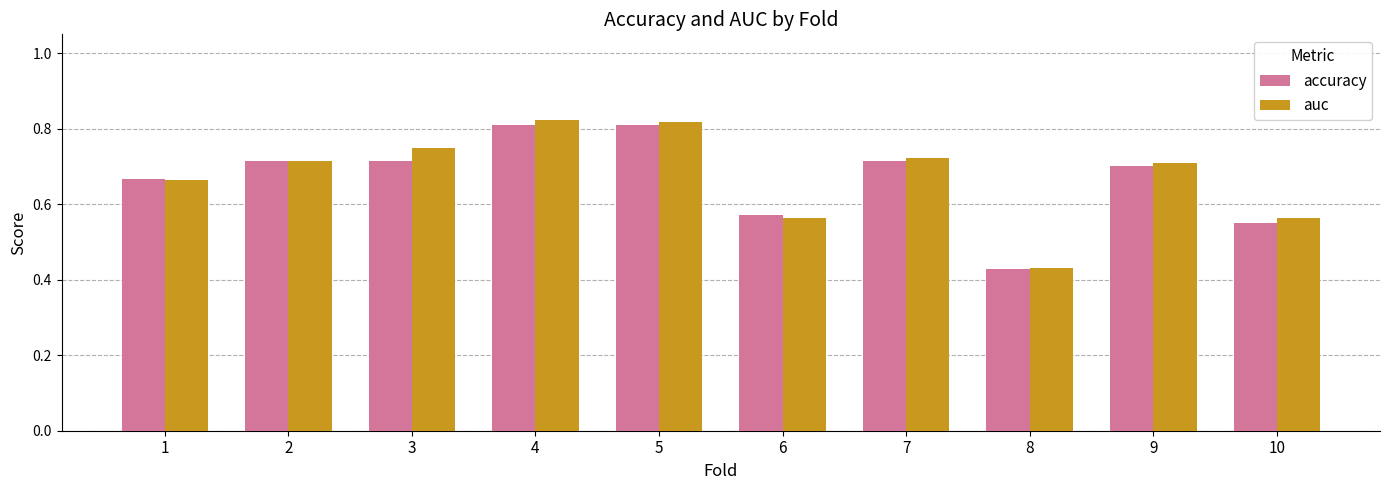

How many accuracy values are between 0 and 1?

10